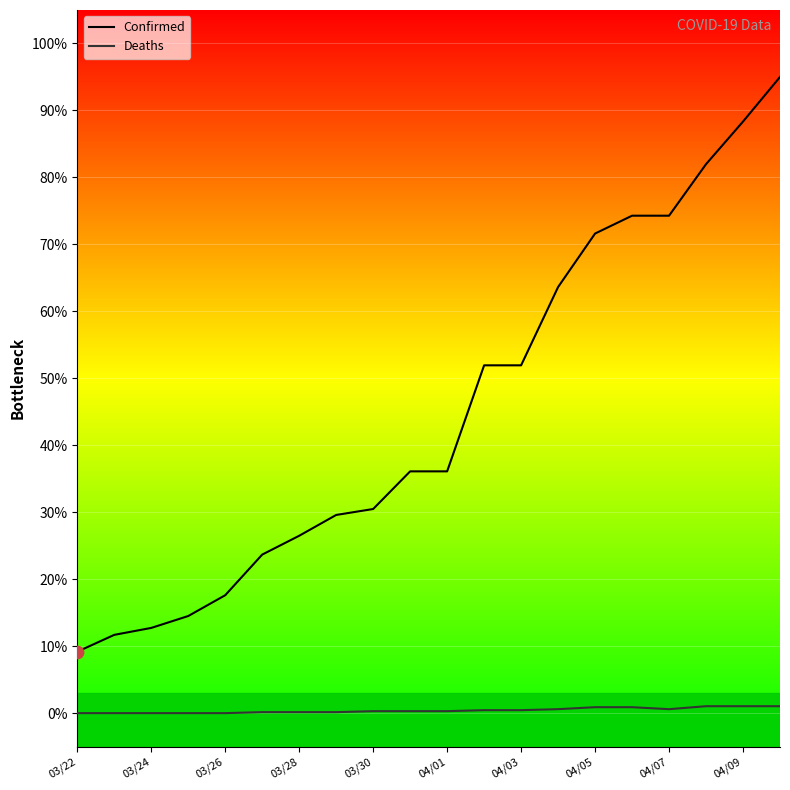

Which series reaches the maximum Y coordinate?

Confirmed